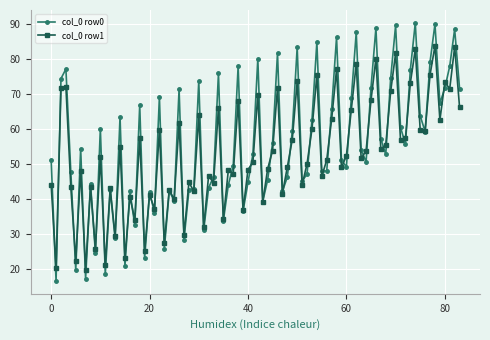

Which series has the widest spread of values?

col_0 row0